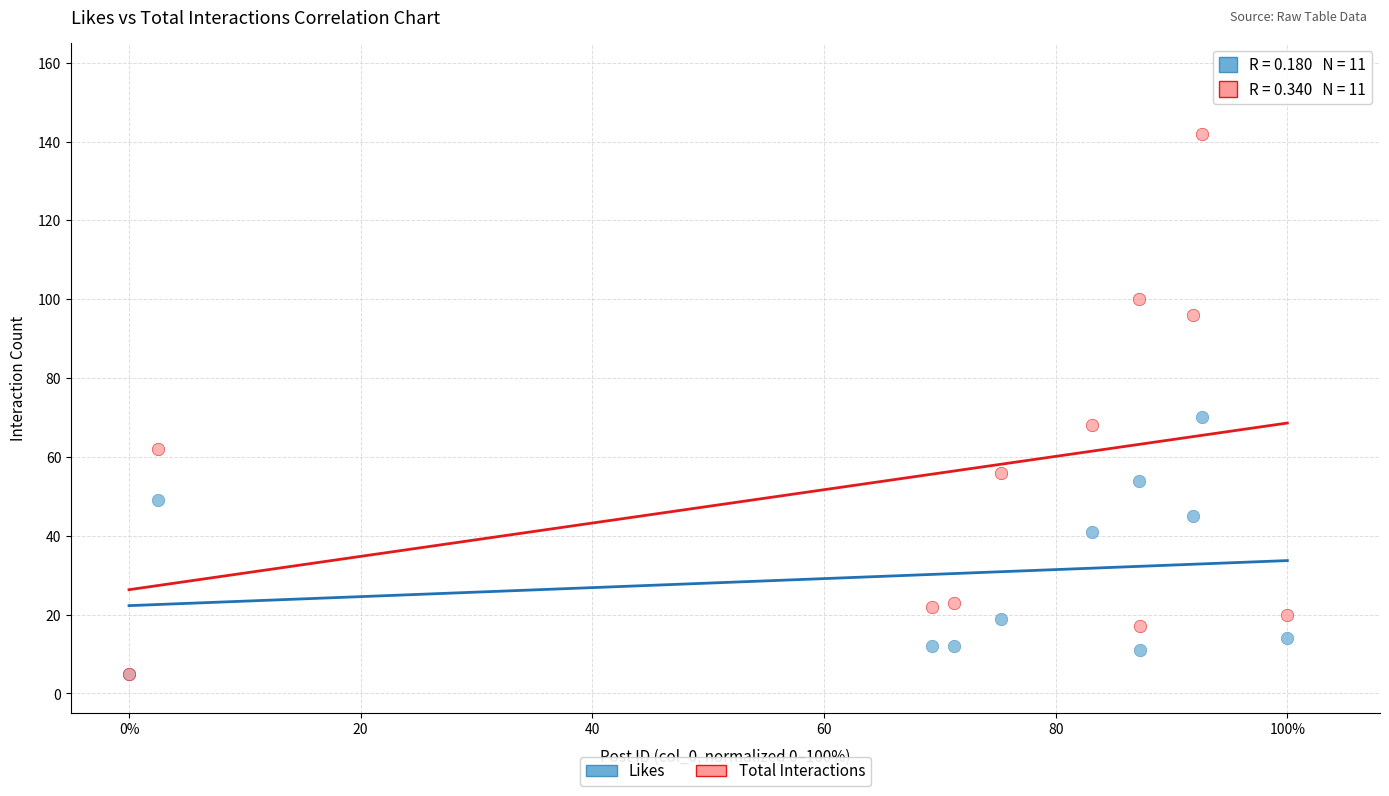

Which series reaches the maximum Y coordinate?

Total Interactions